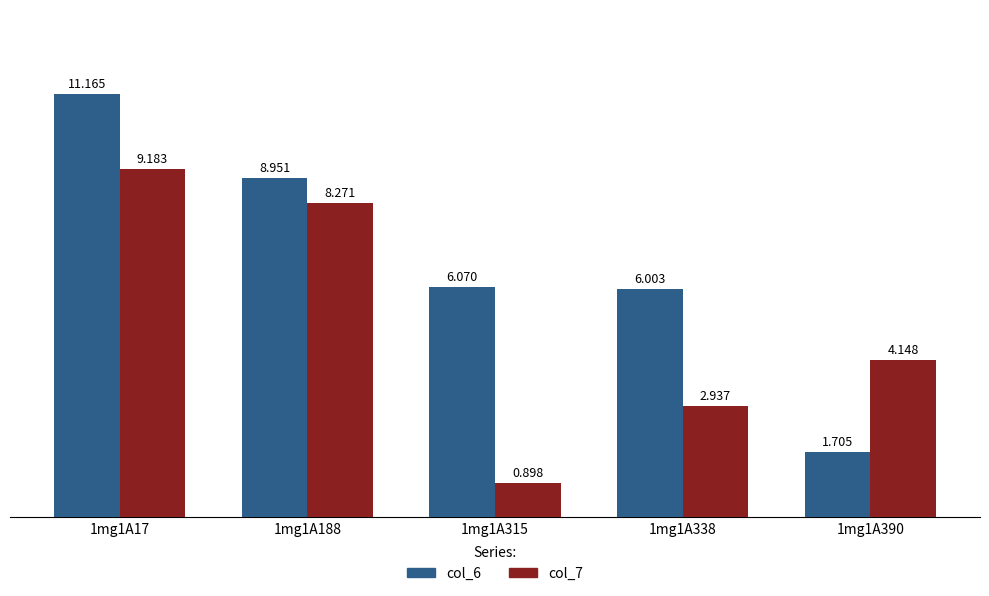

Which series changed the most between 1mg1A188 and 1mg1A338?

col_7